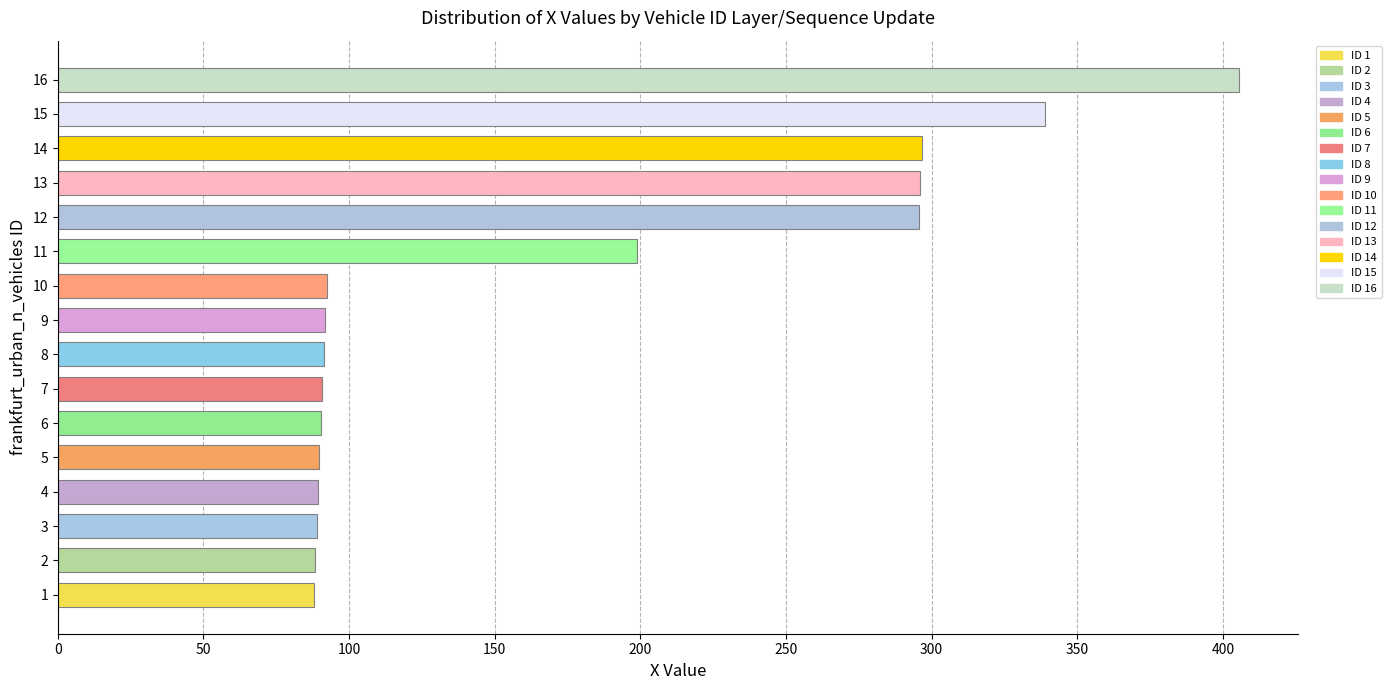

Is it true that the value at 11 is 276.9?

False